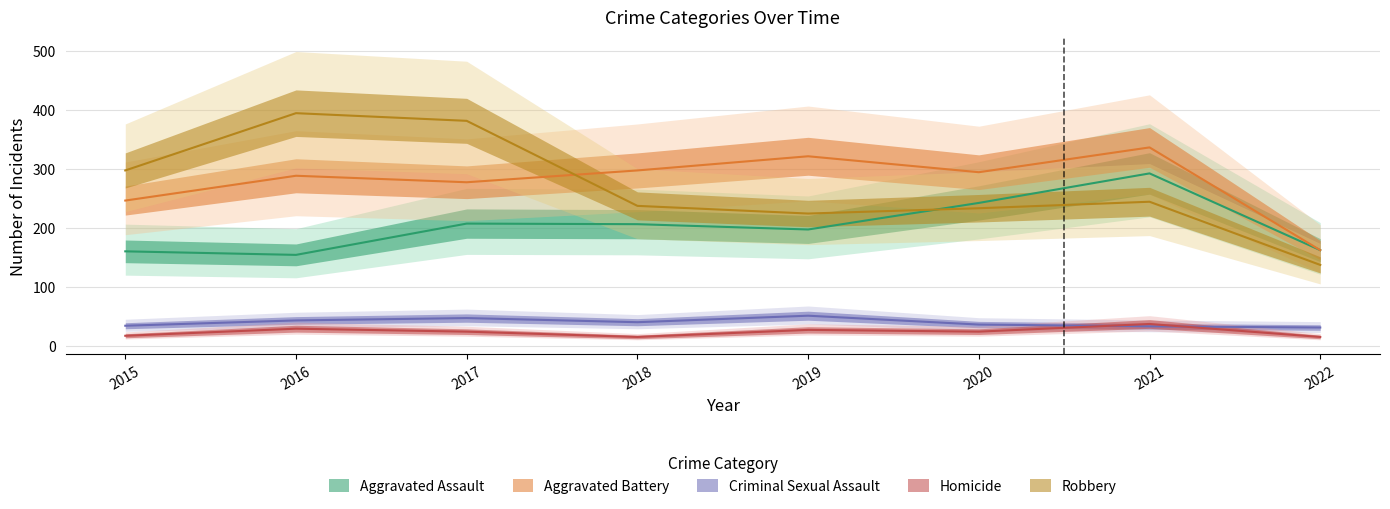

What is the difference between the maximum and minimum values in the Criminal Sexual Assault series?

20